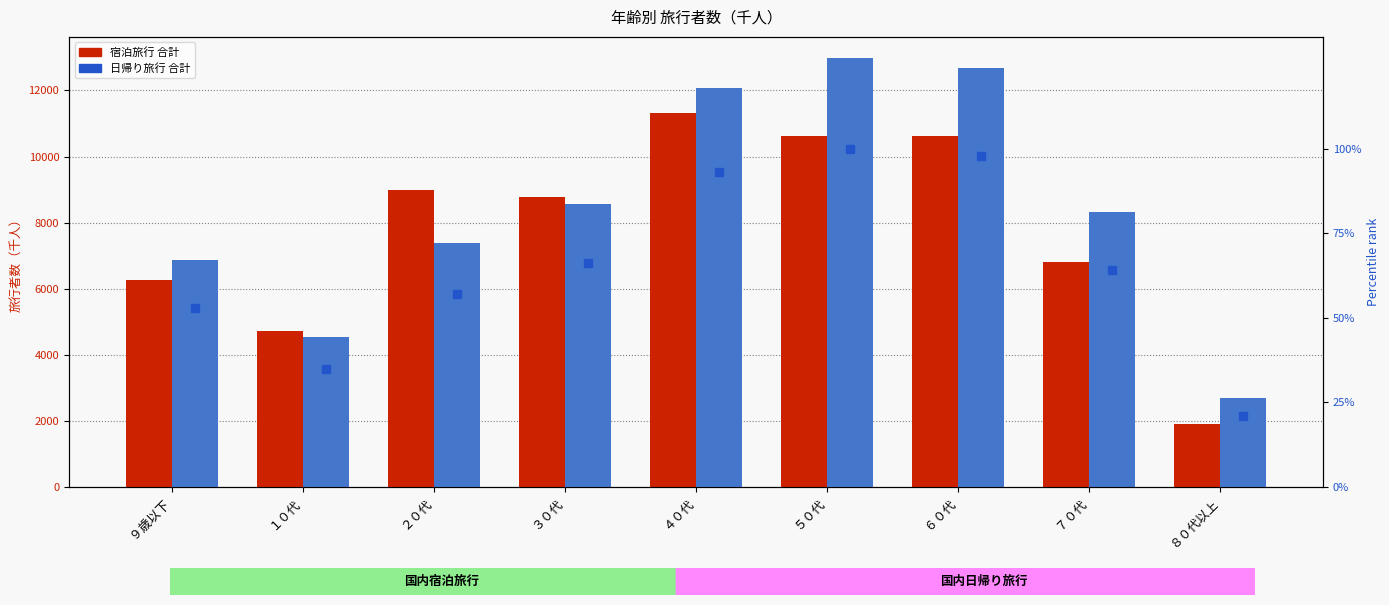

List the labels in order of 国内日帰り旅行 value, smallest first.

８０代以上, １０代, ９歳以下, ２０代, ７０代, ３０代, ４０代, ６０代, ５０代